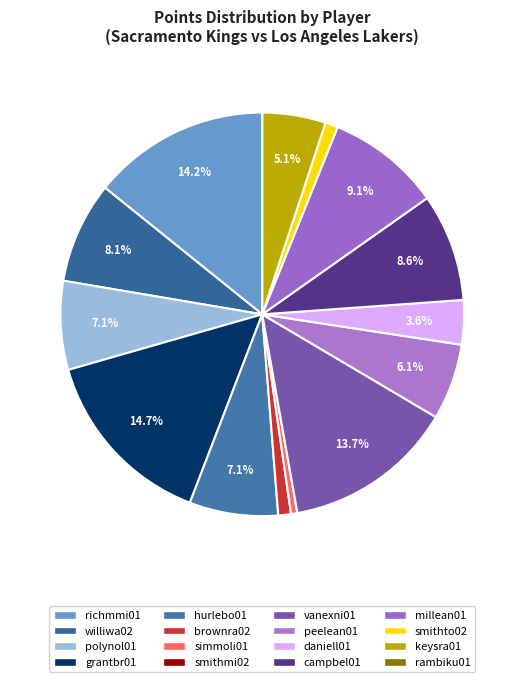

How many segments does this pie chart have?

16